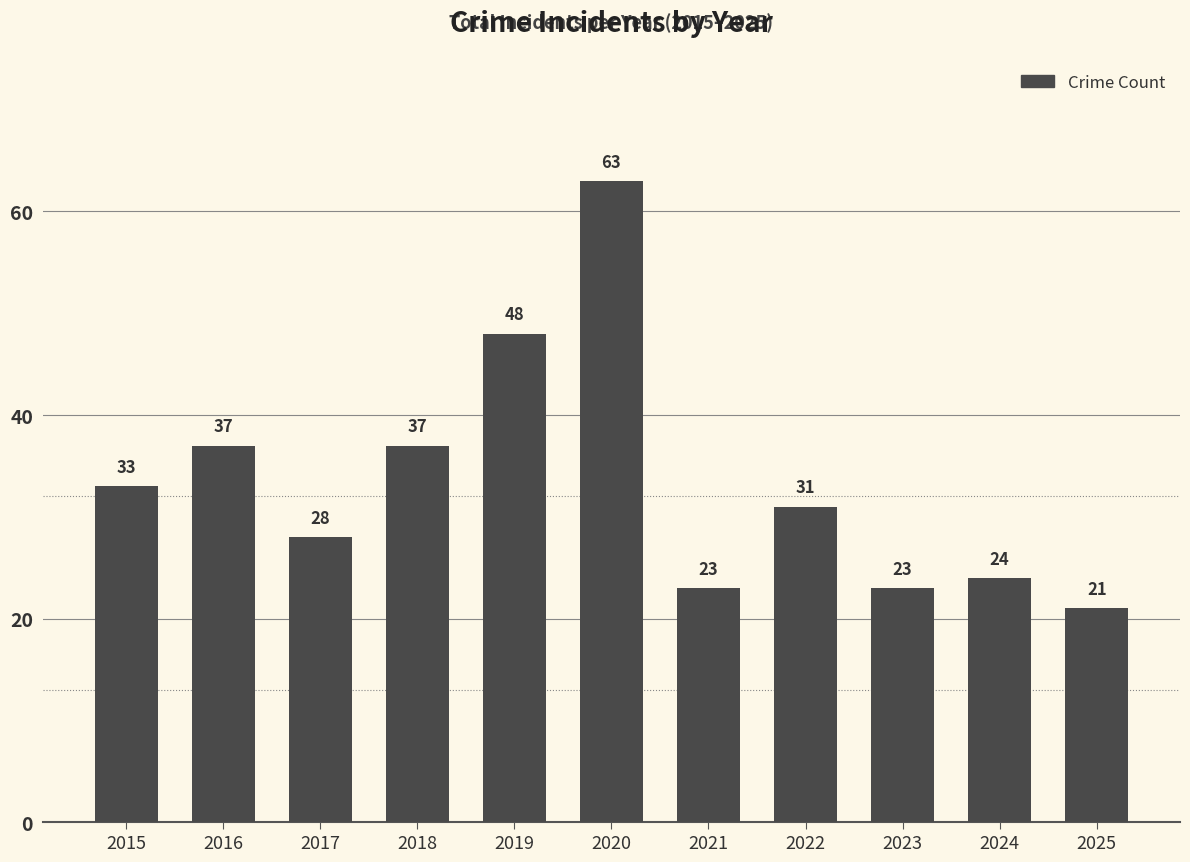

What is the minimum value shown in the chart?

21